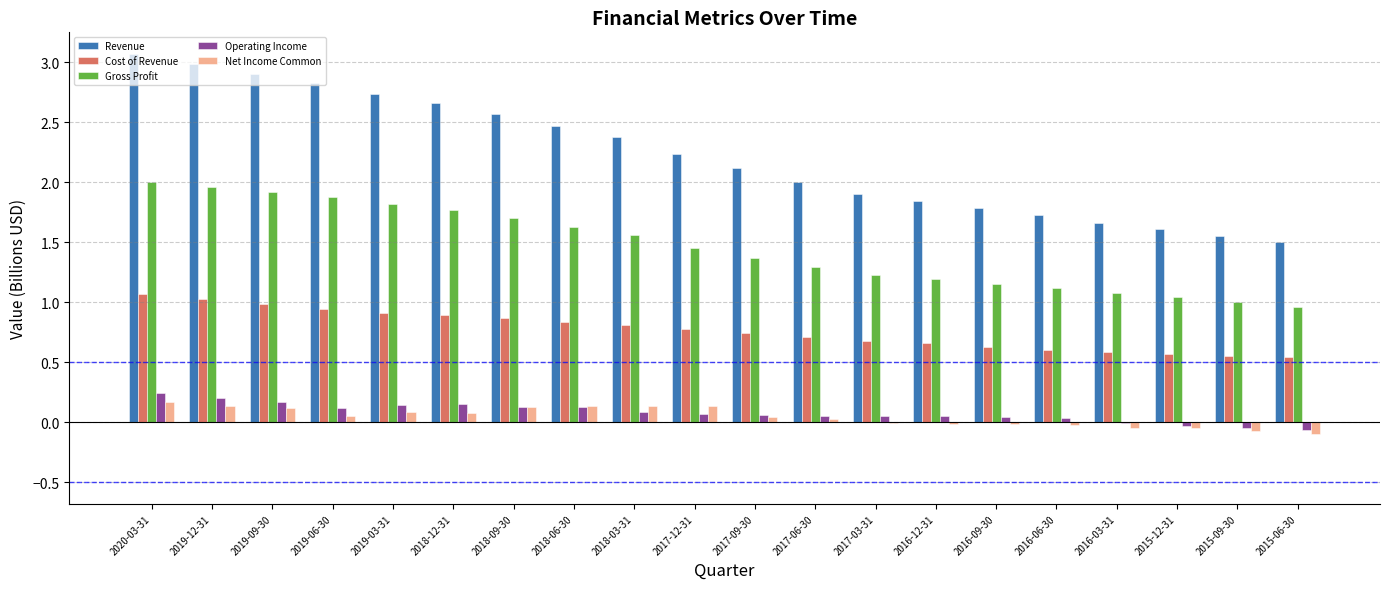

Is the value of Operating Income at 2018-03-31 greater than the value of Revenue at 2015-09-30?

No